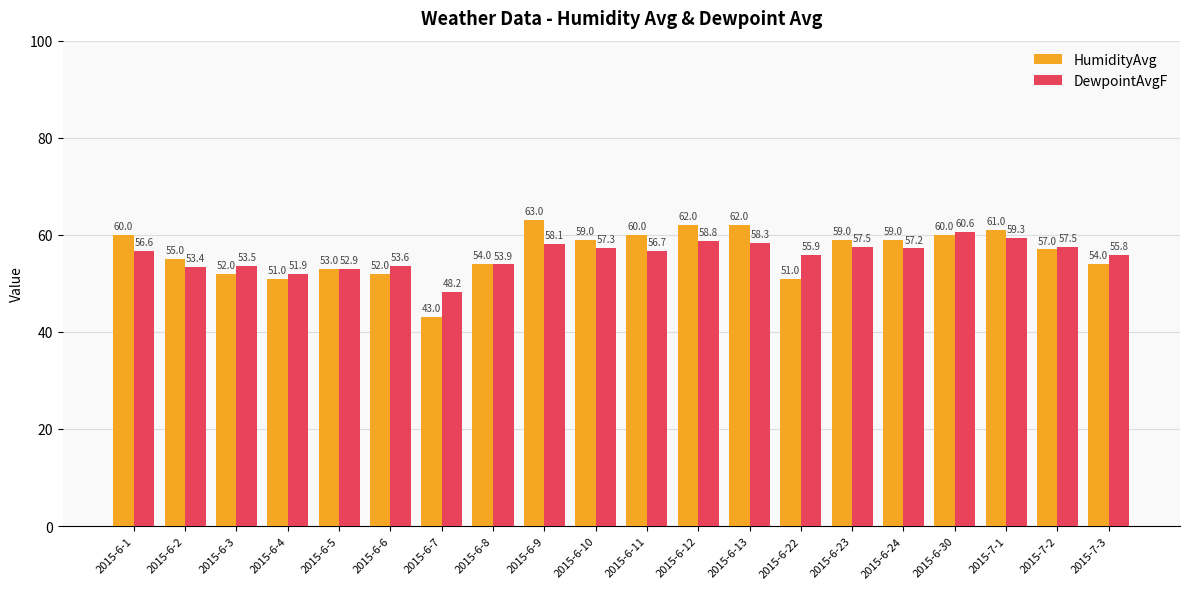

True or false: DewpointAvgF has a value of 52.9 at 2015-6-5.

True